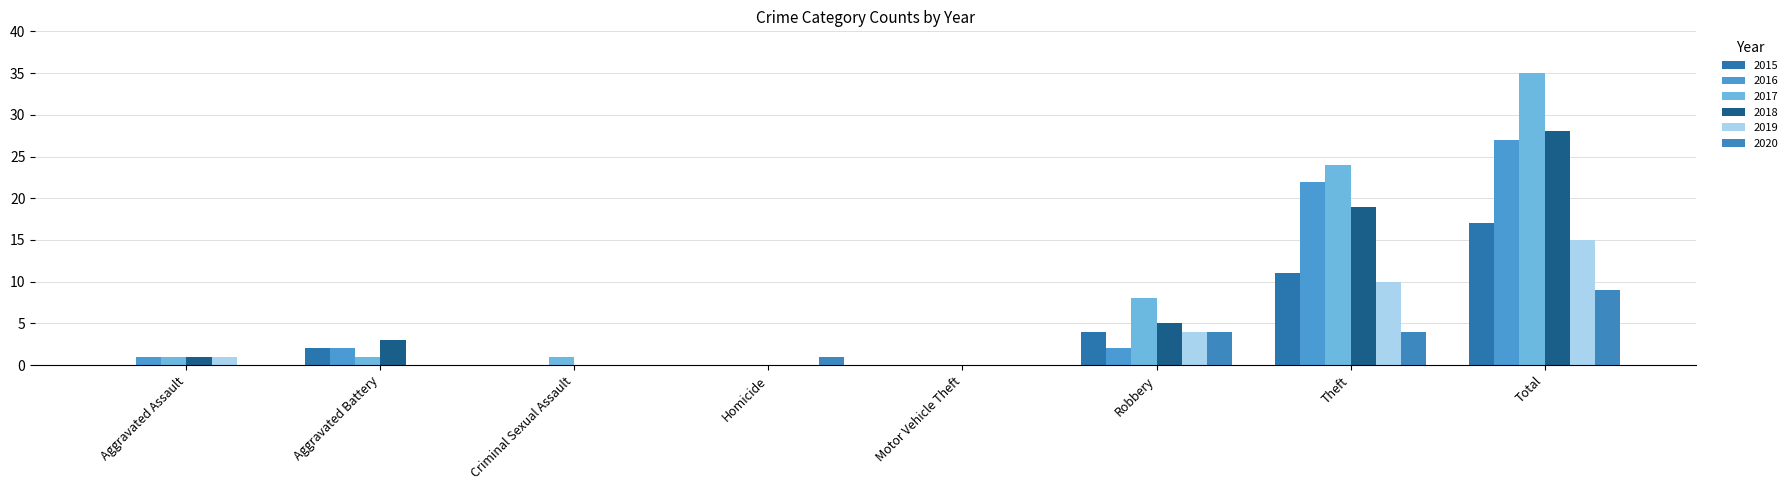

Does the chart contain stacked bars?

No